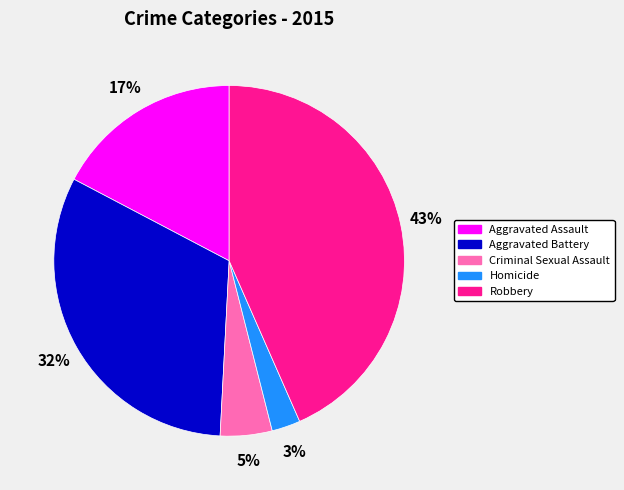

Is the sum of Robbery and Aggravated Assault greater than half?

Yes